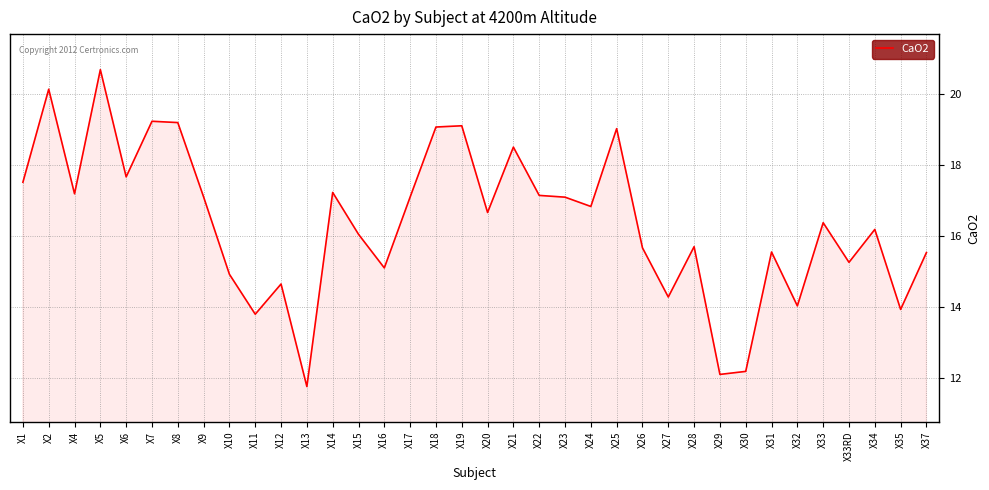

What position from the left is X4?

3